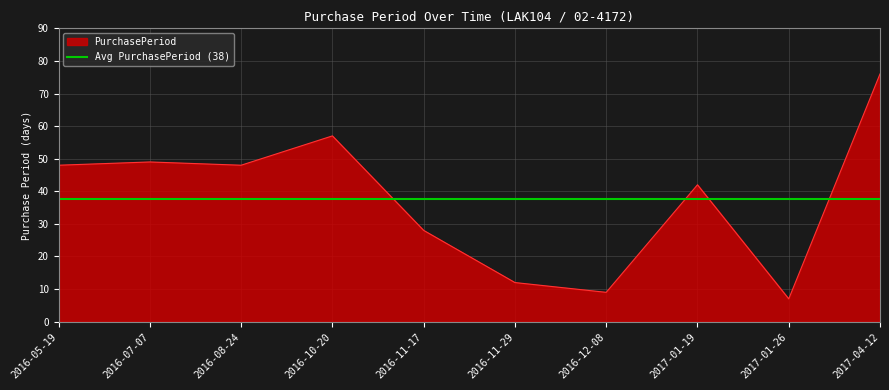

Which label corresponds to the smallest value in the chart?

2017-01-26